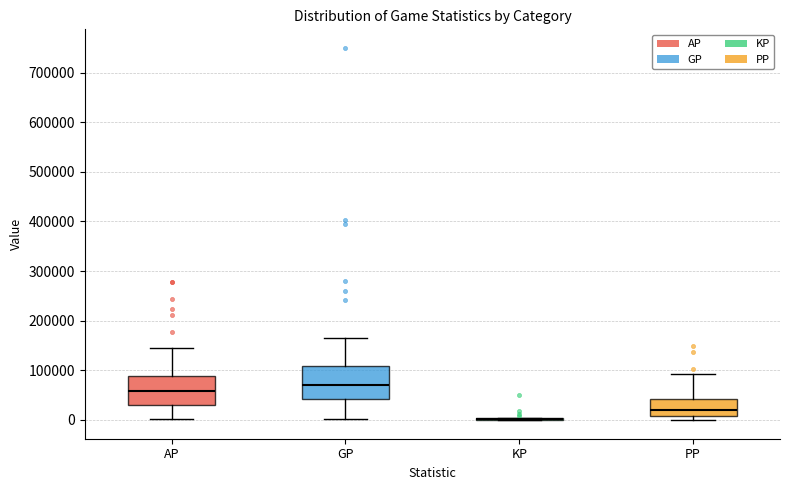

Reading left to right, transcribe this box plot: for each box, give where its median line is, the range the box spans, and where its two whiskers end, as read against the y-axis. The values are not printed on the chart, so give them approximately, as read against the axis.

AP: median 60000, box 30000 to 90000, whiskers 0 to 150000
GP: median 70000, box 40000 to 110000, whiskers 0 to 160000
KP: box collapsed to a line at 0, whiskers 0 to 0
PP: median 20000, box 10000 to 40000, whiskers 0 to 90000